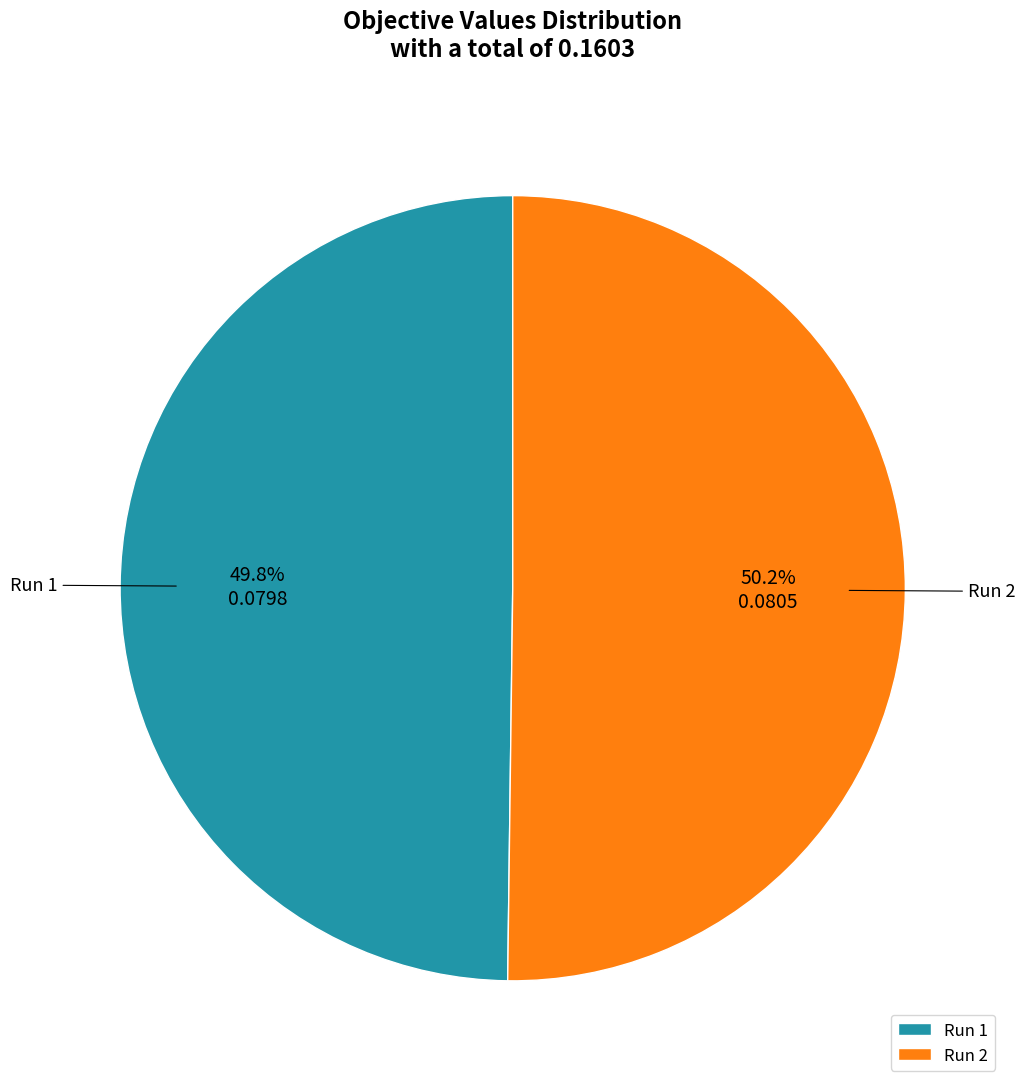

Combined, what portion of the pie is Run 1 and Run 2?

100.0%